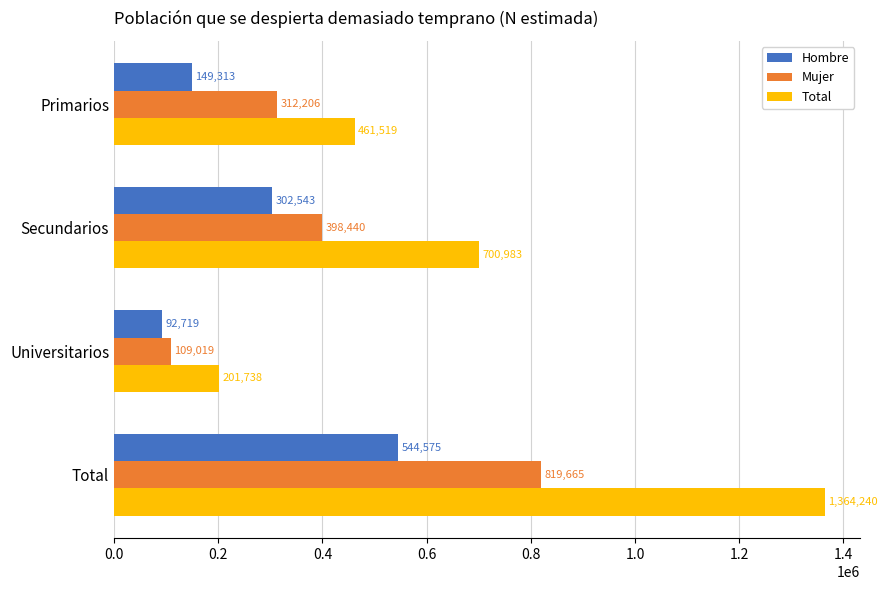

Which series has the widest spread of values?

Total